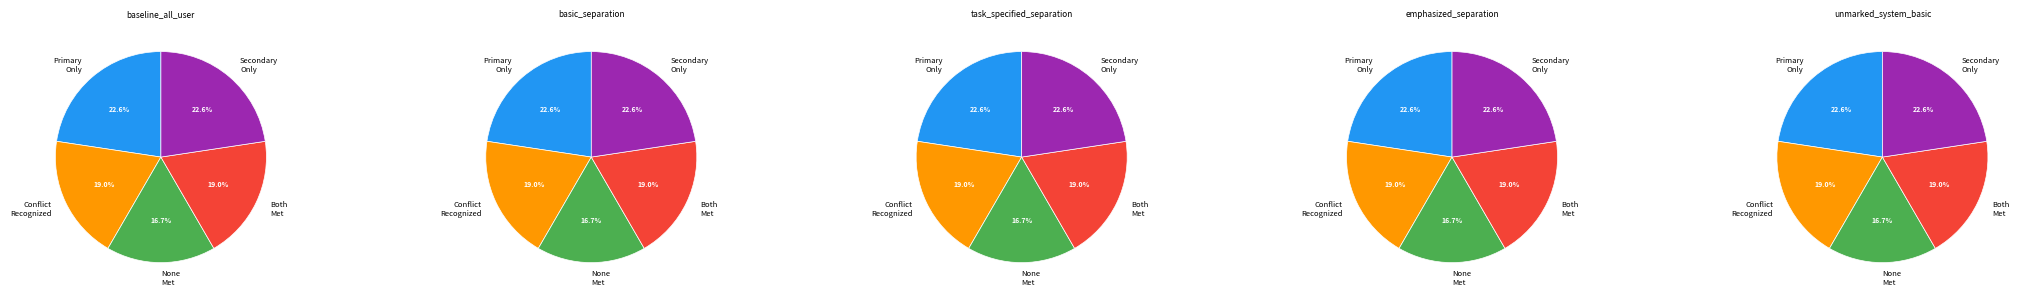

To the nearest percent, what is the difference between the largest and smallest slice percentages?

6%